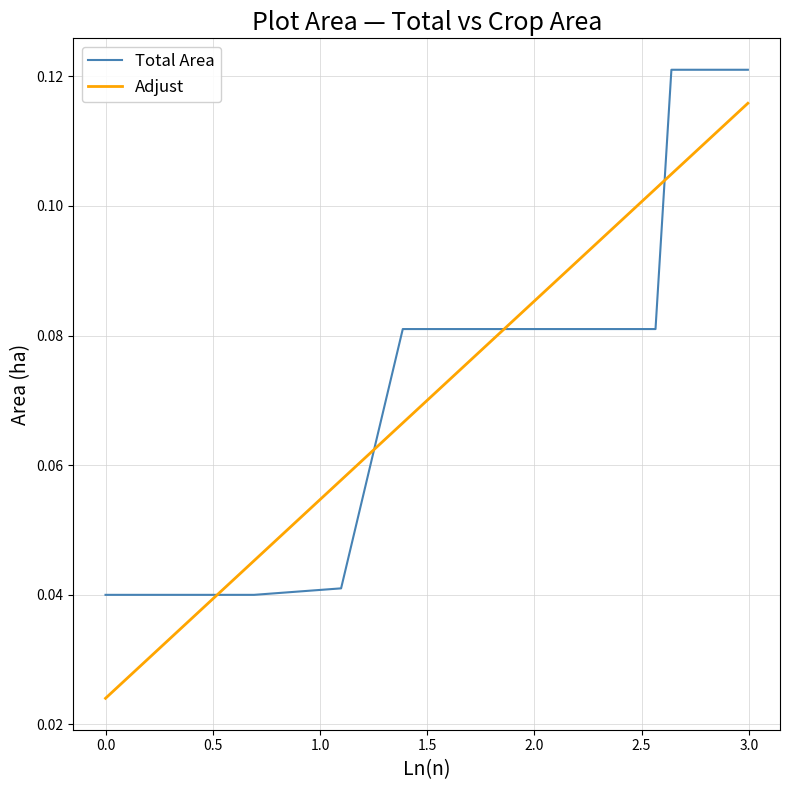

Is this an area chart (filled region under the line)?

No